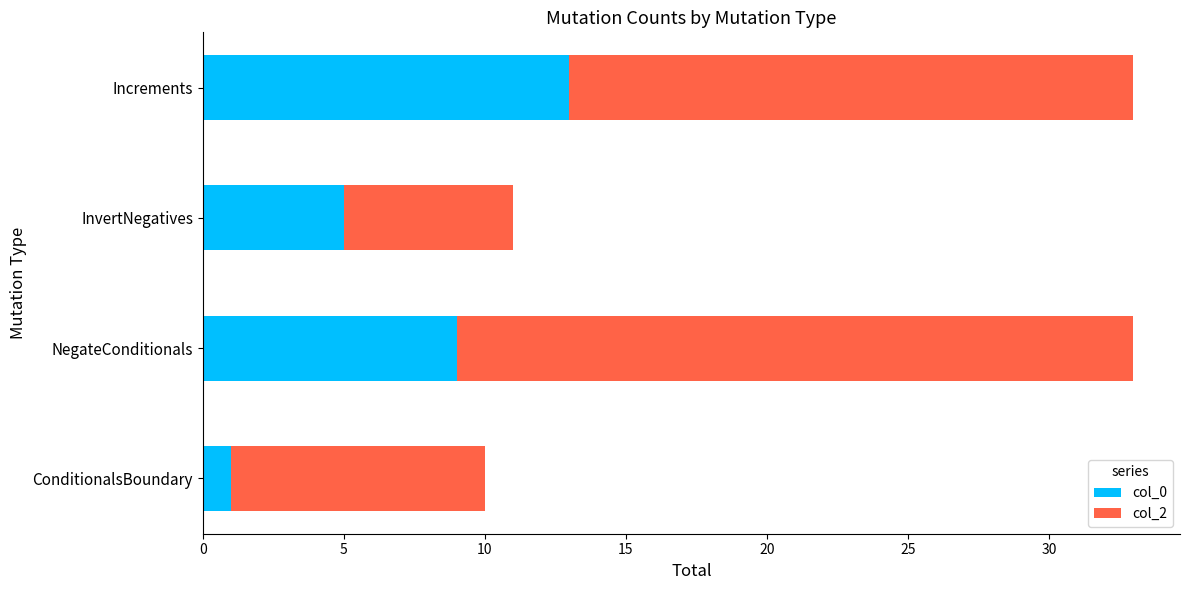

What is the total value across all series at NegateConditionals?

33